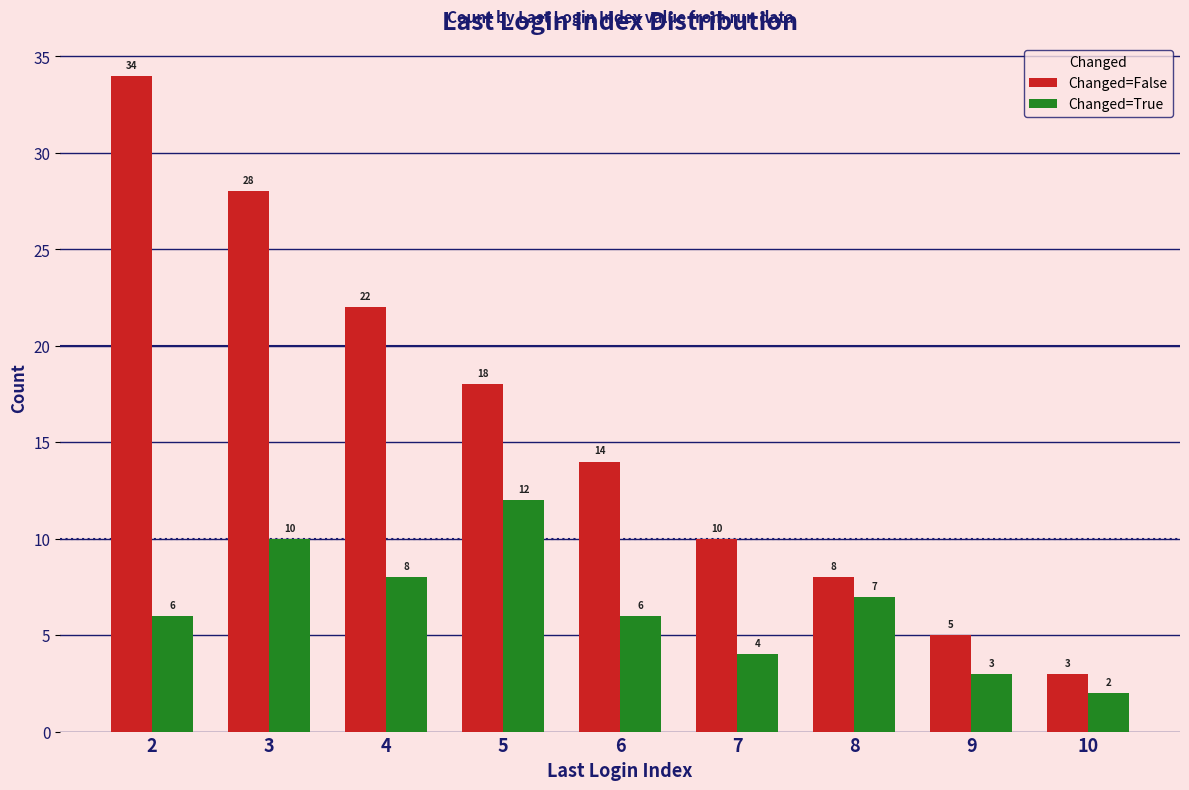

List the series in order of their overall mean, lowest first.

Changed=True, Changed=False